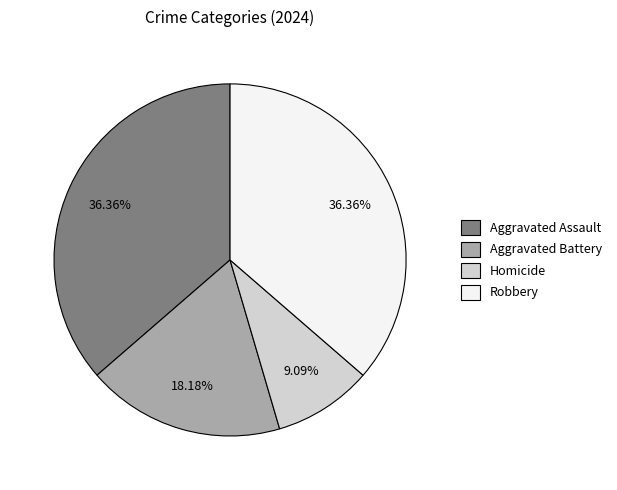

Which category has the smallest portion of the pie?

Homicide